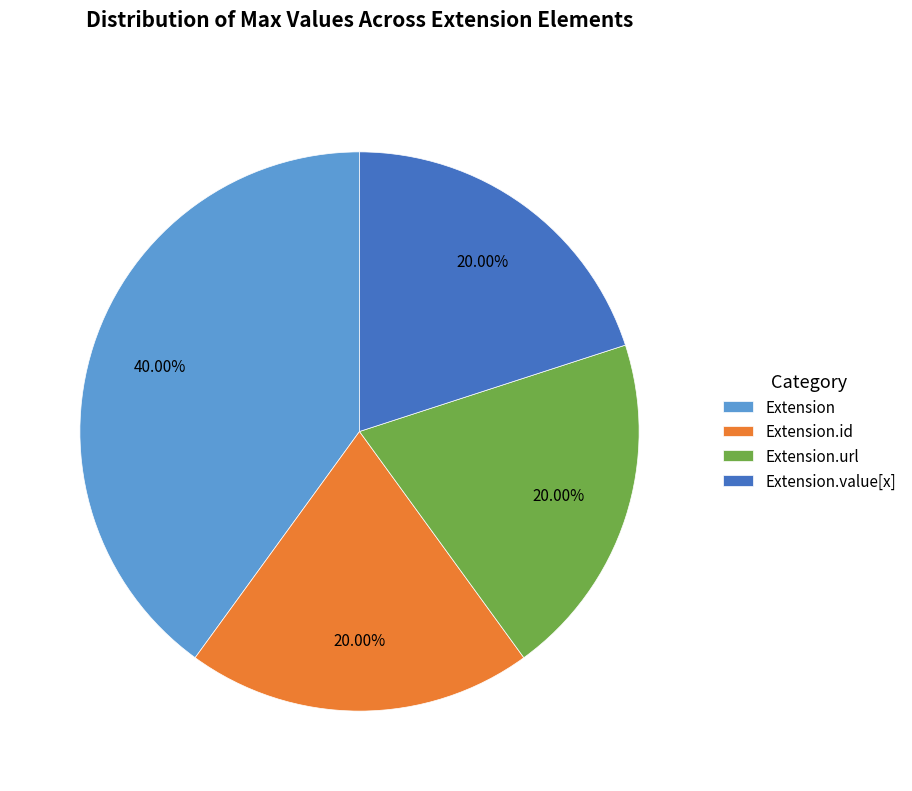

Is the sum of Extension and Extension.value[x] greater than half?

Yes